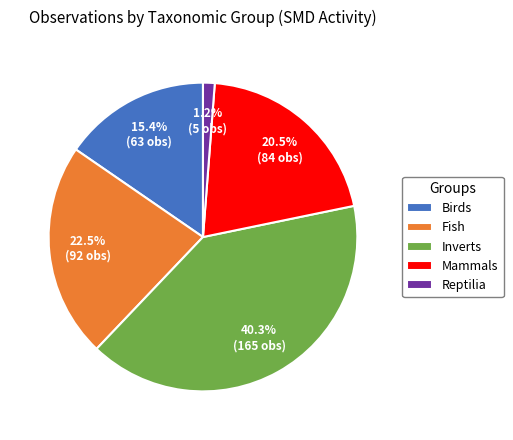

To the nearest percent, what is the difference between the largest and smallest slice percentages?

39%